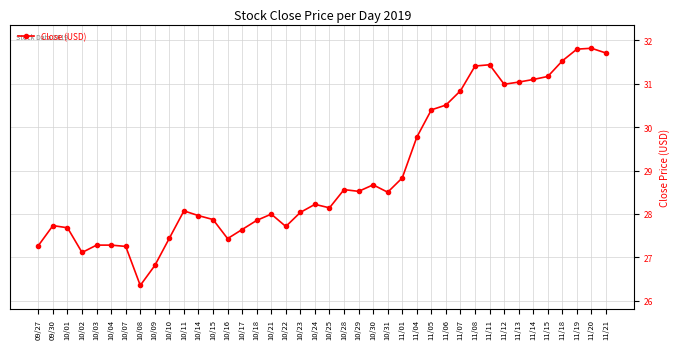

What is the ratio of the value at 10/18 to the value at 11/01?

1.0